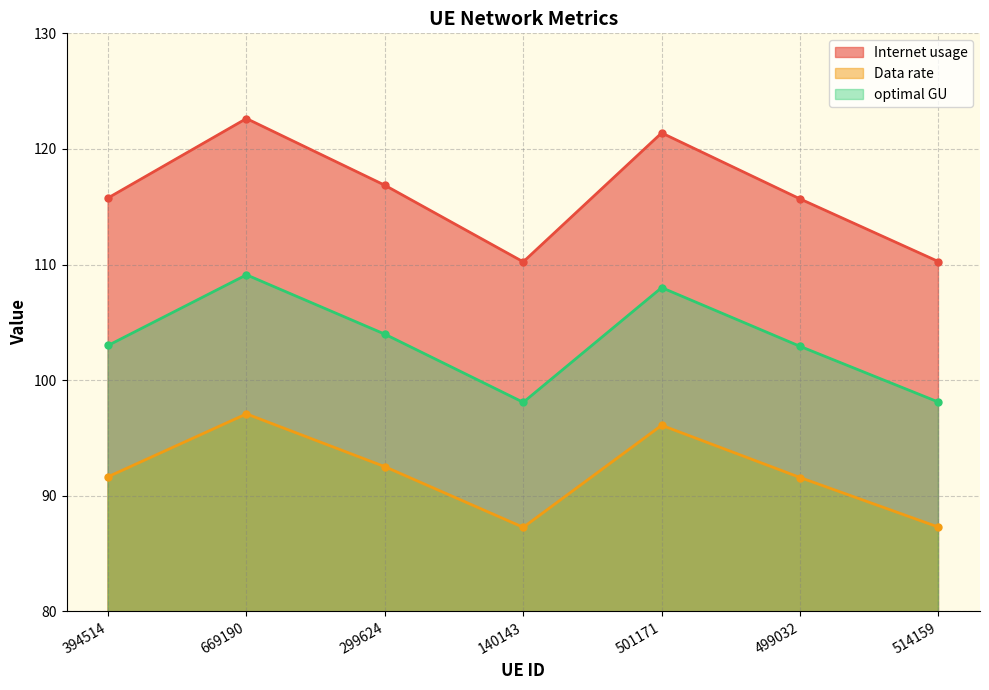

What is the average value of the Data rate series?

91.9